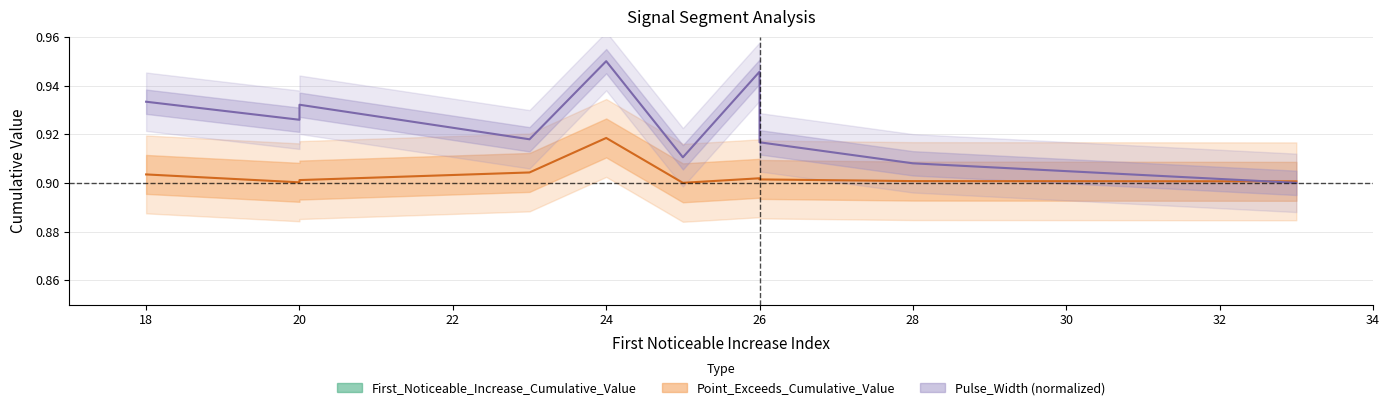

Rank the series by their maximum value, from lowest to highest.

First_Noticeable_Increase_Cumulative_Value, Point_Exceeds_Cumulative_Value, Pulse_Width_norm